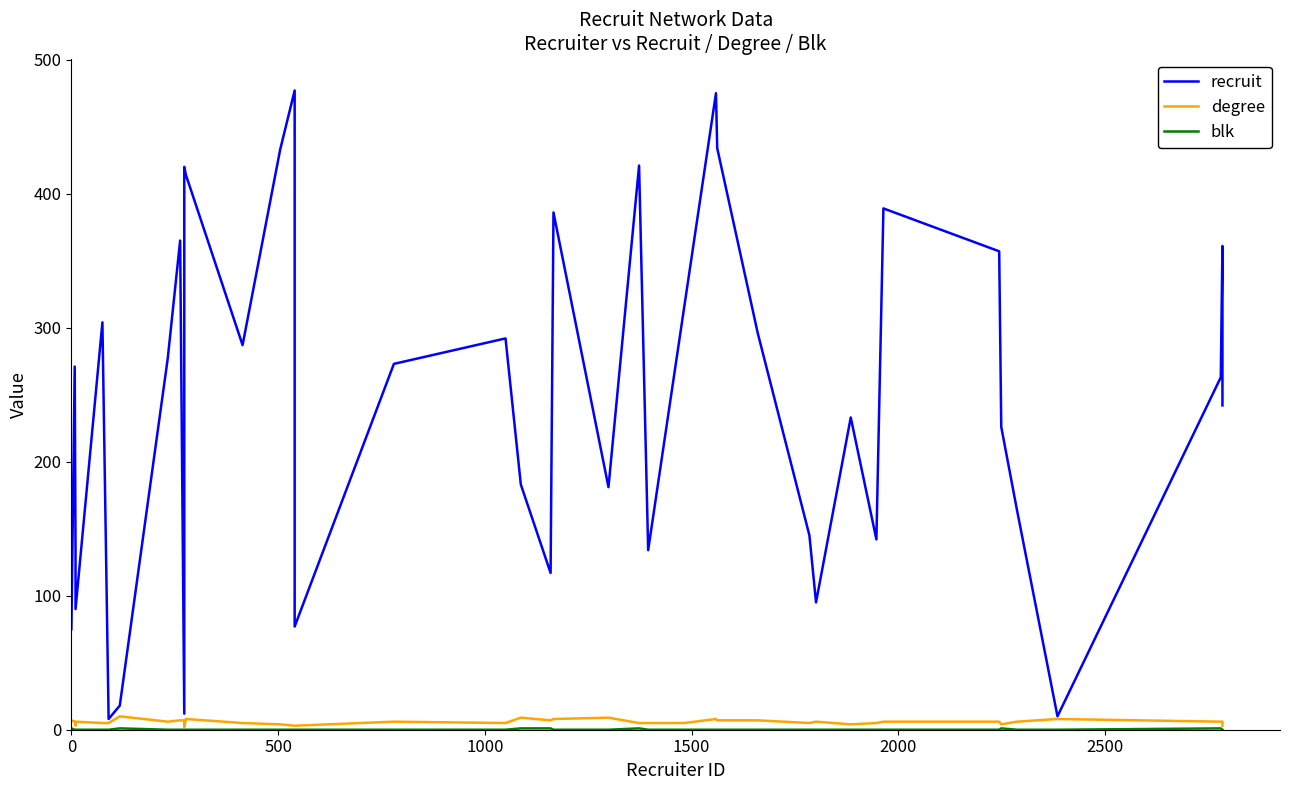

What position from the left is 1500?

4